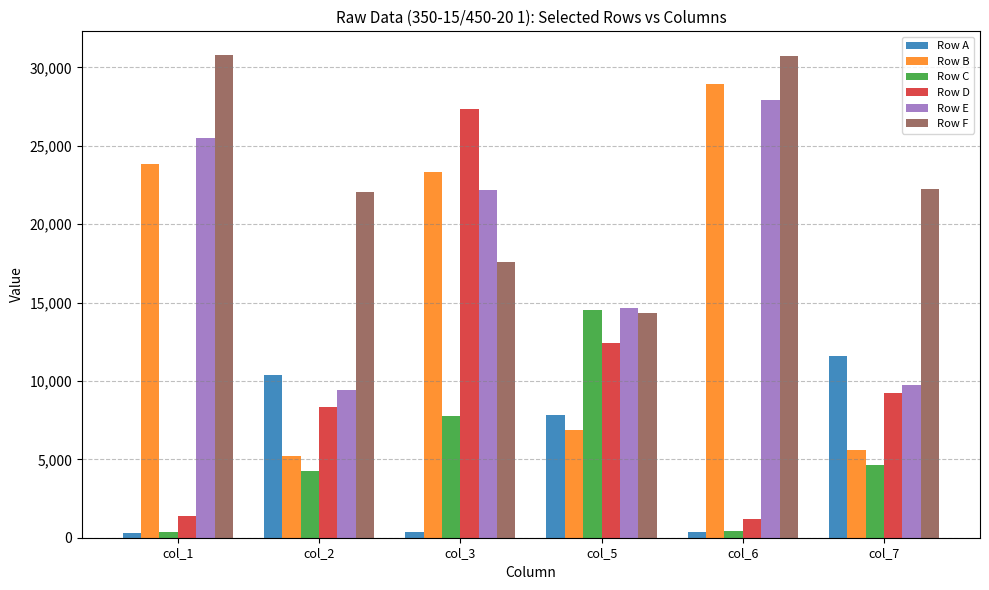

What is the sum of the Row A values at col_2 and col_3?

10798